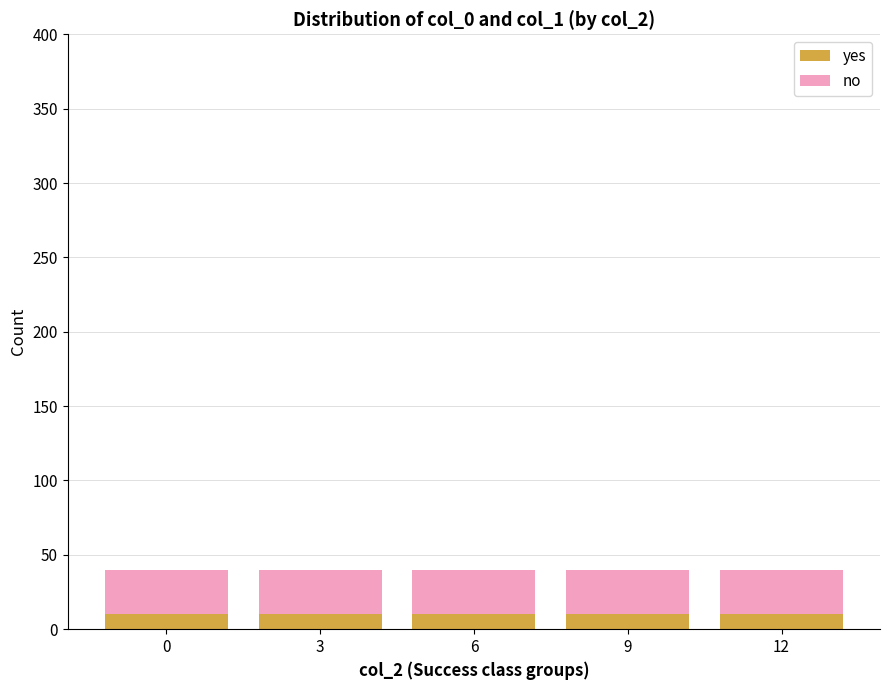

What is the sum of the yes values at 6 and 0?

20